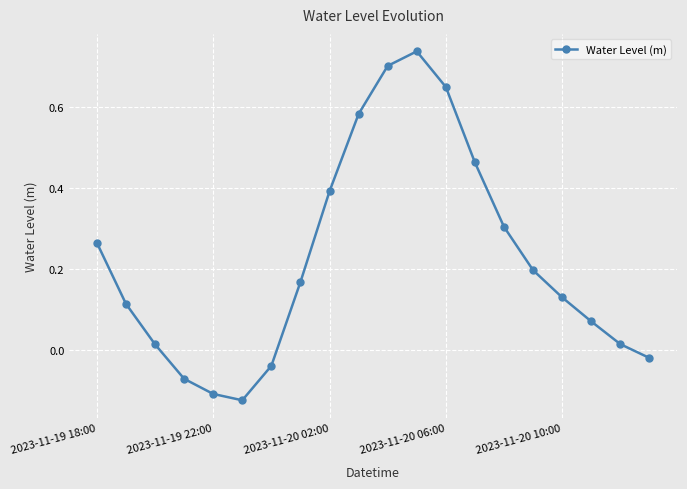

How many interior local valleys (lower than both neighbors) does the data have?

1